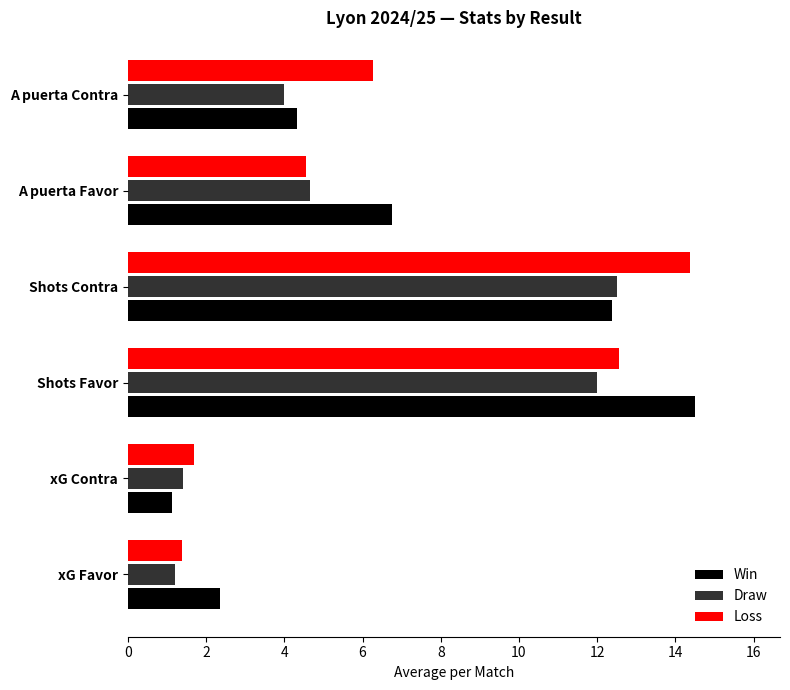

Rank the categories by Loss value from lowest to highest.

xG Favor, xG Contra, A puerta Favor, A puerta Contra, Shots Favor, Shots Contra